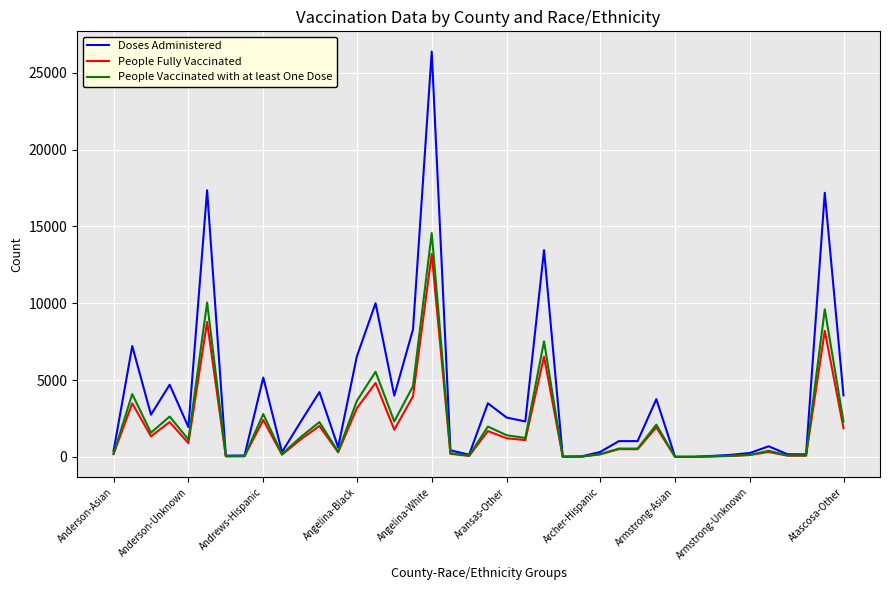

Rank the series by their maximum value, from highest to lowest.

Doses Administered, People Vaccinated with at least One Dose, People Fully Vaccinated